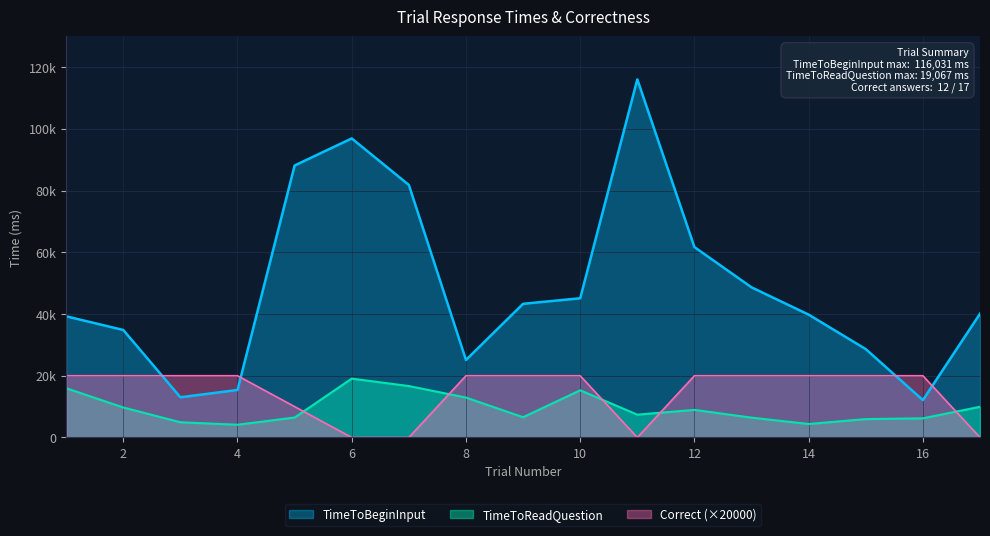

At which category does TimeToReadQuestion reach its first local valley?

4